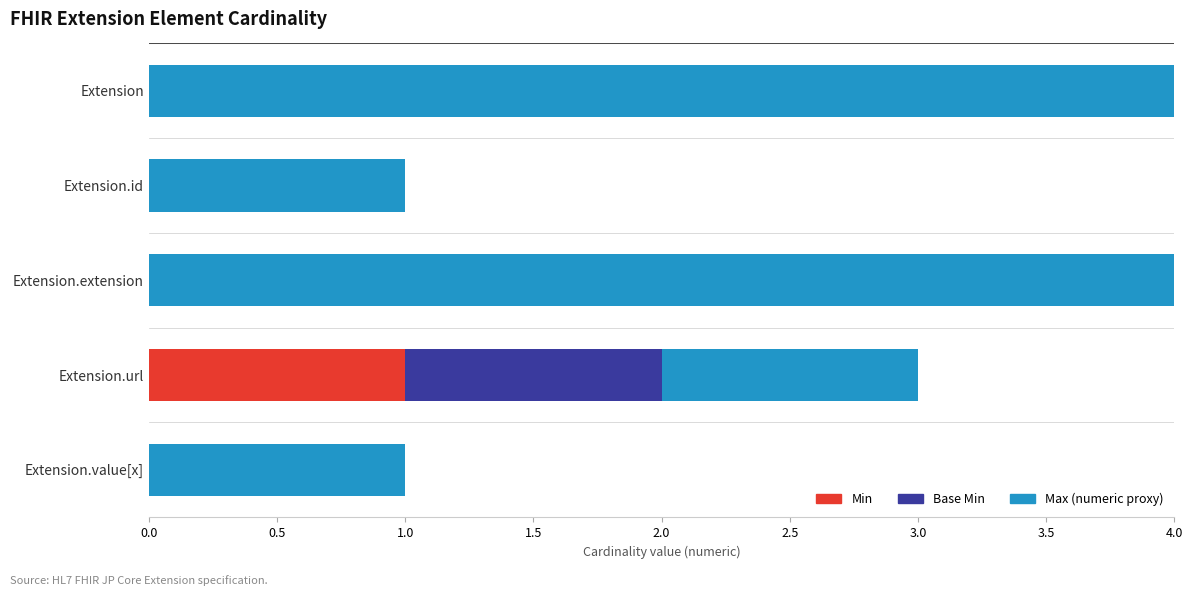

Are the bars horizontal?

Yes